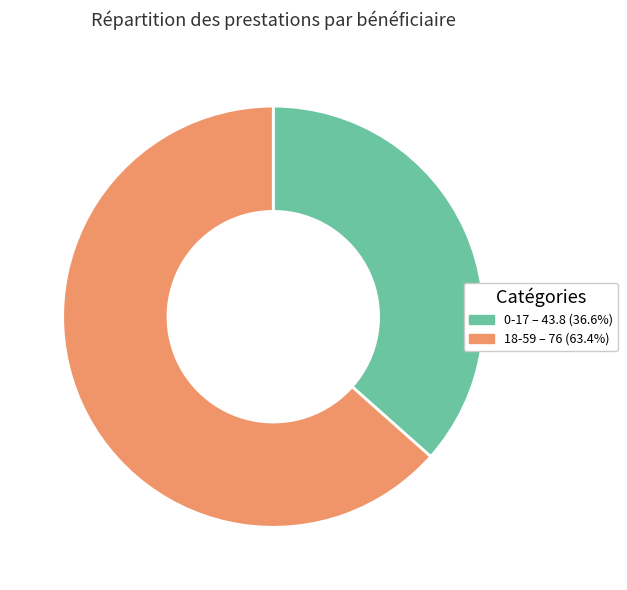

True or false: 18-59 accounts for 76% of the total.

False